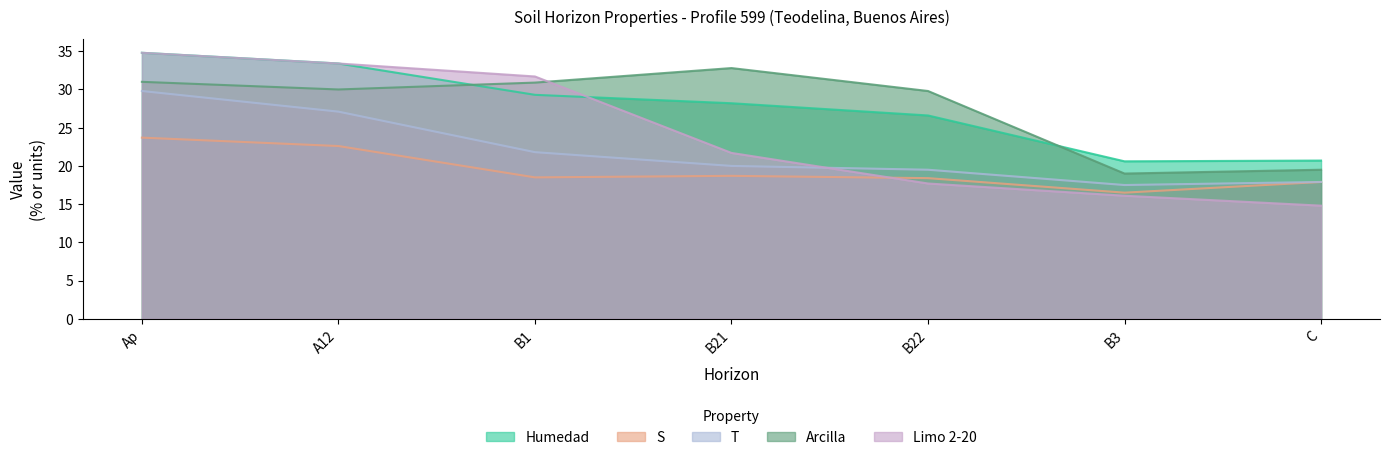

Between A12 and Ap, which is larger?

Ap